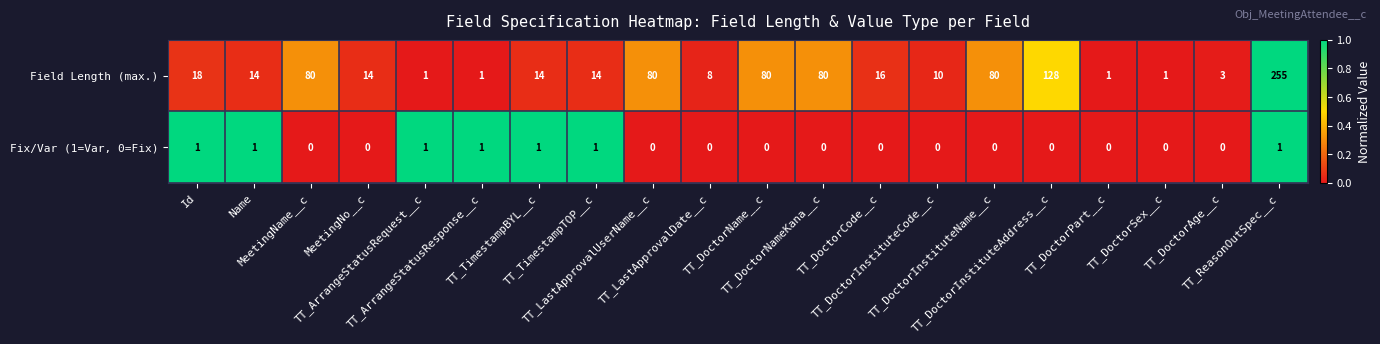

What is the maximum value shown in the chart?

255